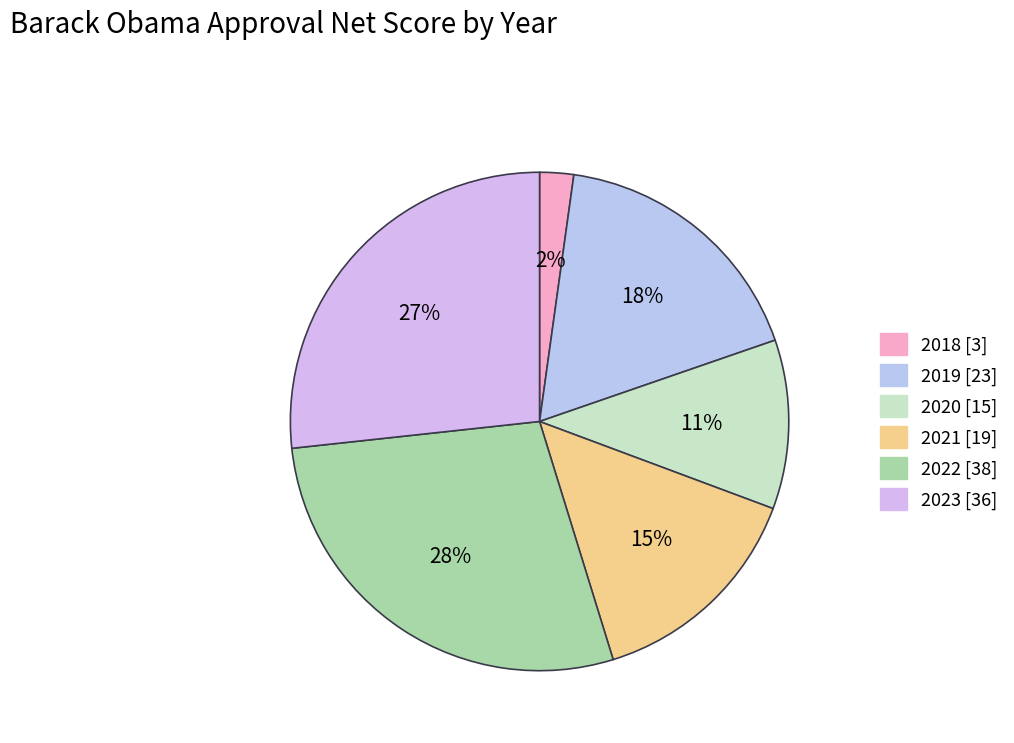

To the nearest percent, what is the difference between the largest and smallest slice percentages?

26%